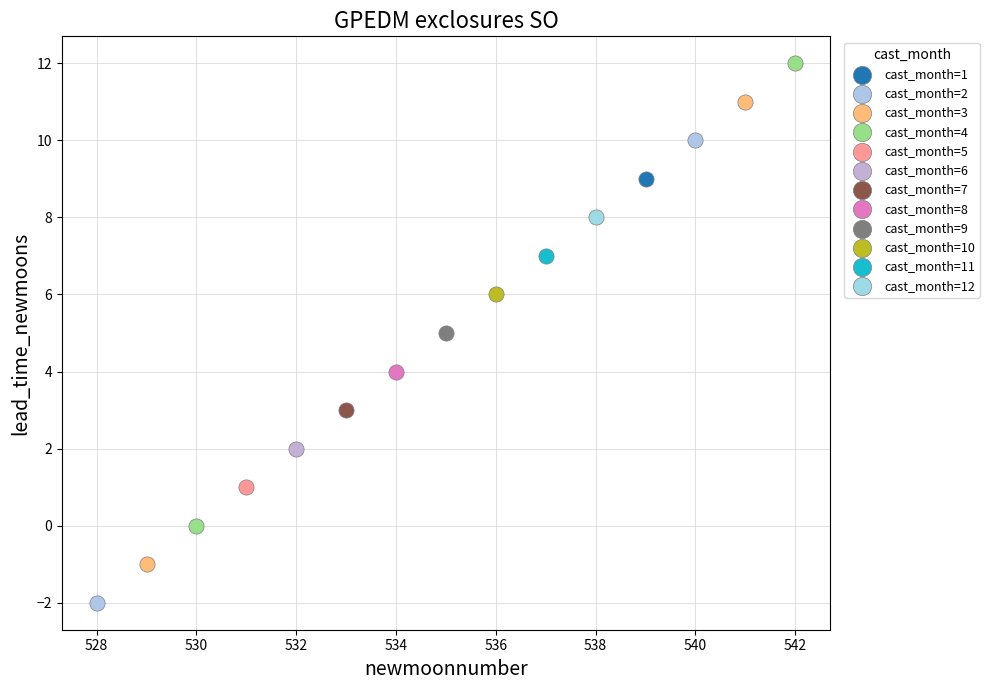

What are all the series names shown in the legend?

cast_month=1, cast_month=2, cast_month=3, cast_month=4, cast_month=5, cast_month=6, cast_month=7, cast_month=8, cast_month=9, cast_month=10, cast_month=11, cast_month=12